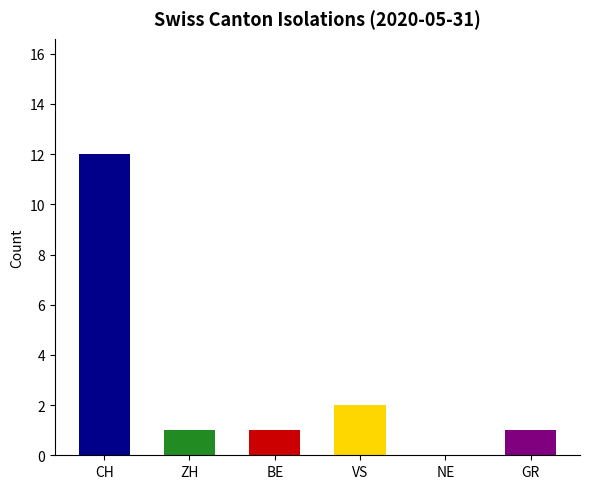

Reading left to right, extract all data points from this chart.

CH=12	ZH=1	BE=1	VS=2	NE=0	GR=1